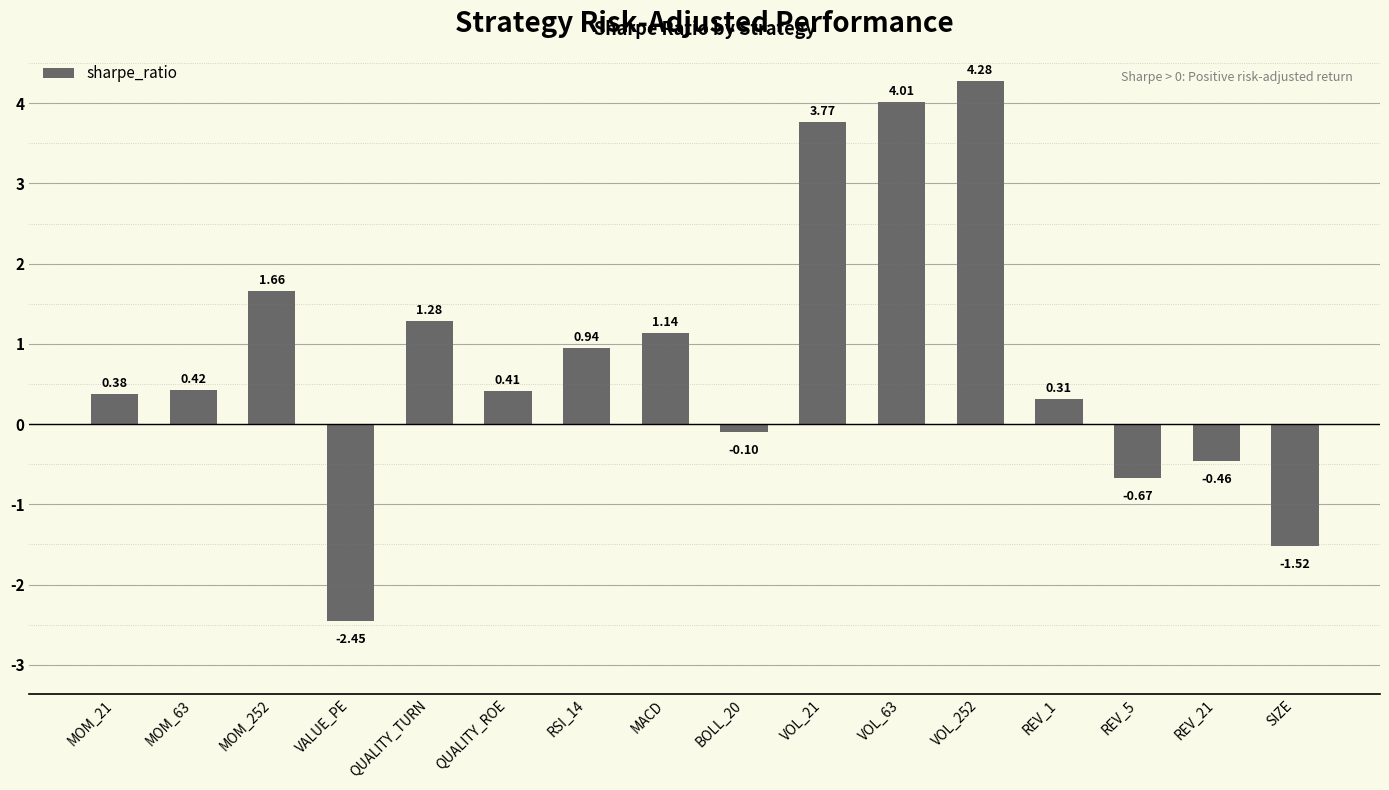

At which category does the chart reach its minimum across all series?

VALUE_PE